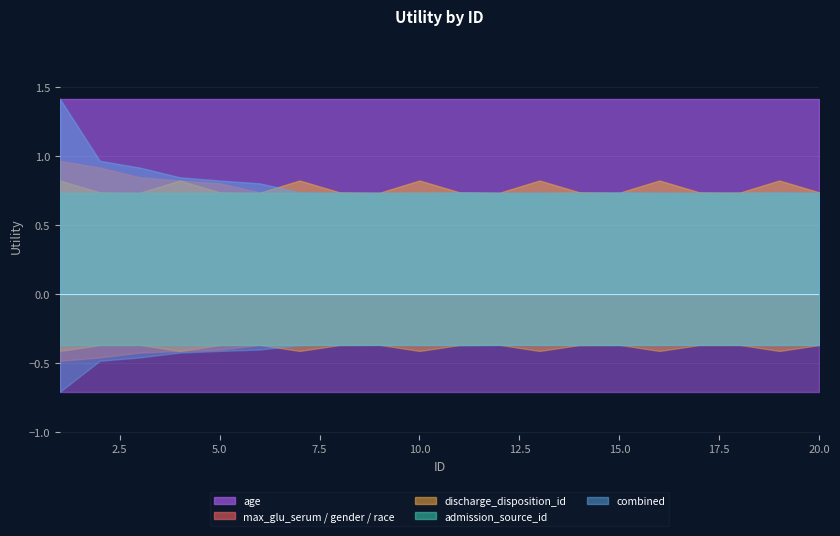

Reading left to right, extract all data points from this chart.

age: 1.4	1.4	1.4	1.4	1.4	1.4	1.4	1.4	1.4	1.4	1.4	1.4	1.4	1.4	1.4	1.4	1.4	1.4	1.4	1.4
max_glu_serum / gender / race: 1.0	0.9	0.8	0.8	0.8	0.7	0.7	0.7	0.7	0.7	0.7	0.7	0.7	0.7	0.7	0.7	0.7	0.7	0.7	0.7
discharge_disposition_id: 0.8	0.7	0.7	0.8	0.7	0.7	0.8	0.7	0.7	0.8	0.7	0.7	0.8	0.7	0.7	0.8	0.7	0.7	0.8	0.7
admission_source_id: 0.7	0.7	0.7	0.7	0.7	0.7	0.7	0.7	0.7	0.7	0.7	0.7	0.7	0.7	0.7	0.7	0.7	0.7	0.7	0.7
combined: 1.4	1.0	0.9	0.8	0.8	0.8	0.7	0.7	0.7	0.7	0.7	0.7	0.7	0.7	0.7	0.7	0.7	0.7	0.7	0.7